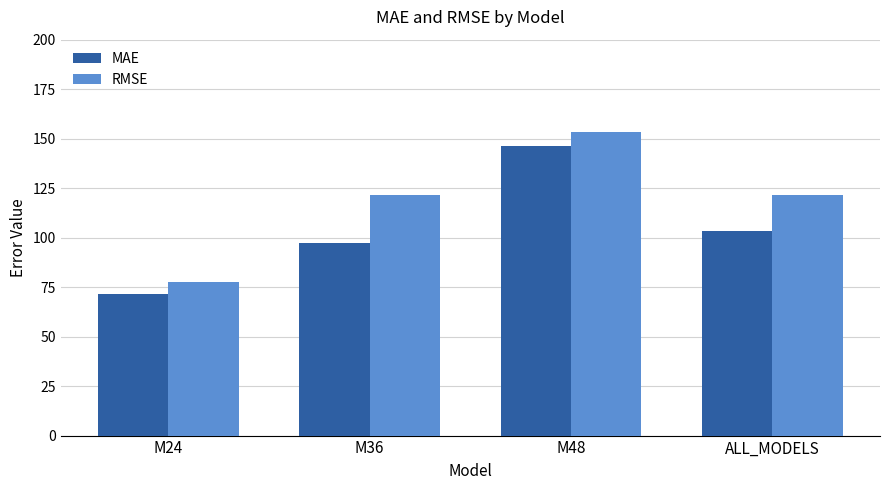

At which label does MAE first exceed 103?

M48